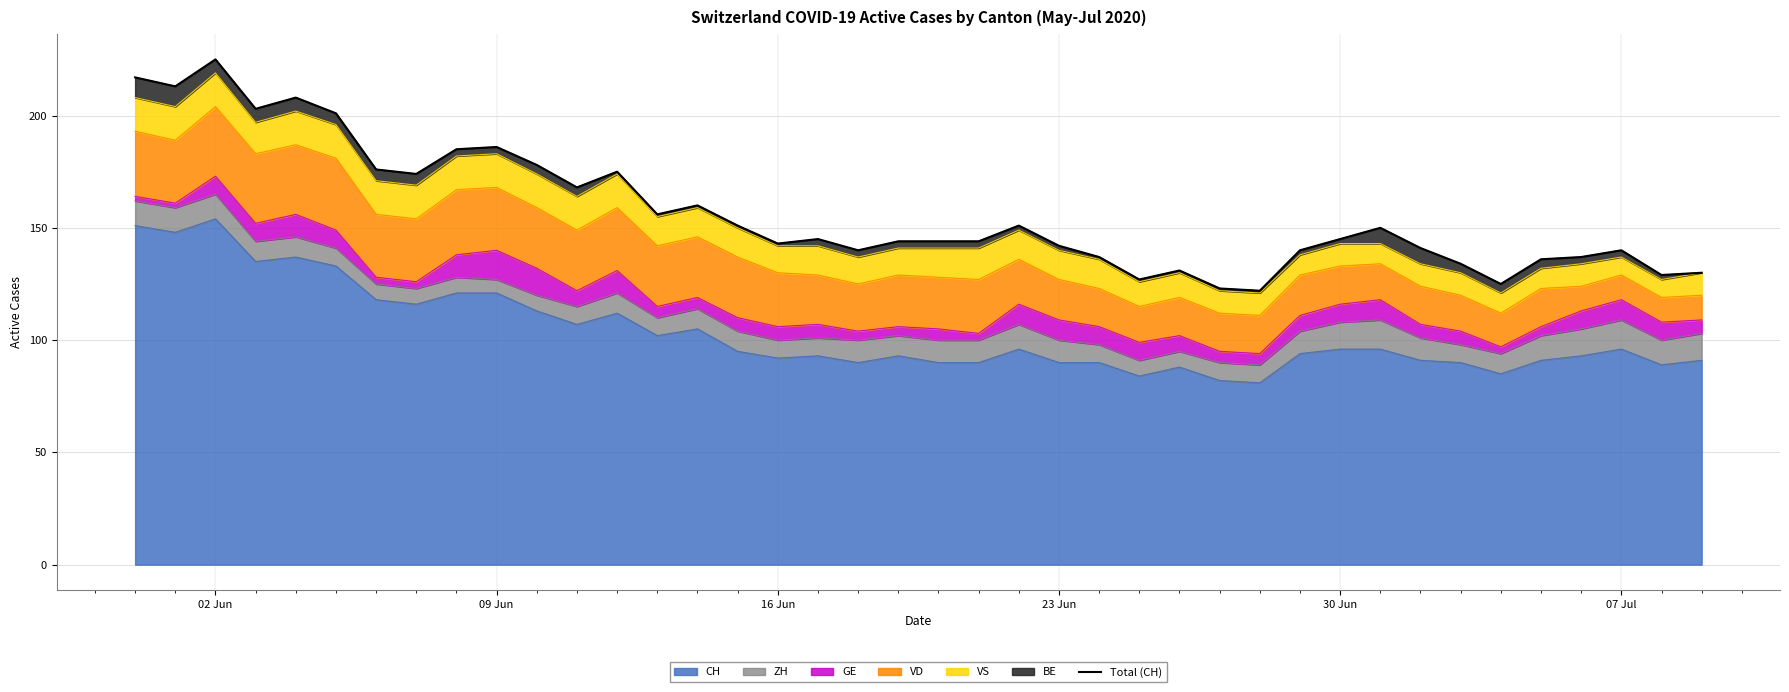

What is the maximum value for CH?

154